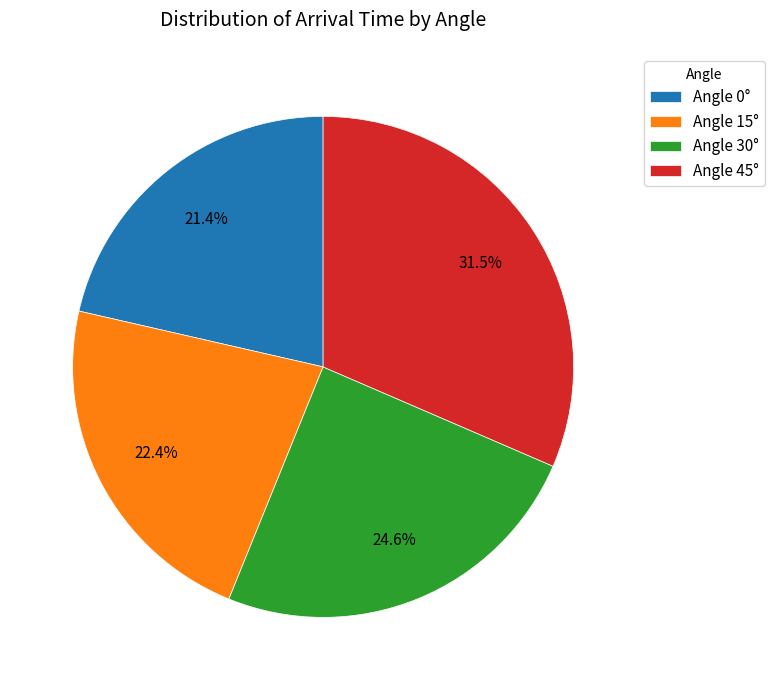

Does Angle 30° represent more than half of the total?

No